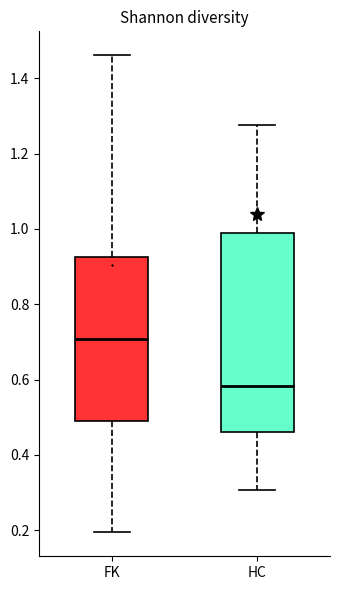

Comparing the boxes themselves (not the whiskers), which one is the tallest?

HC